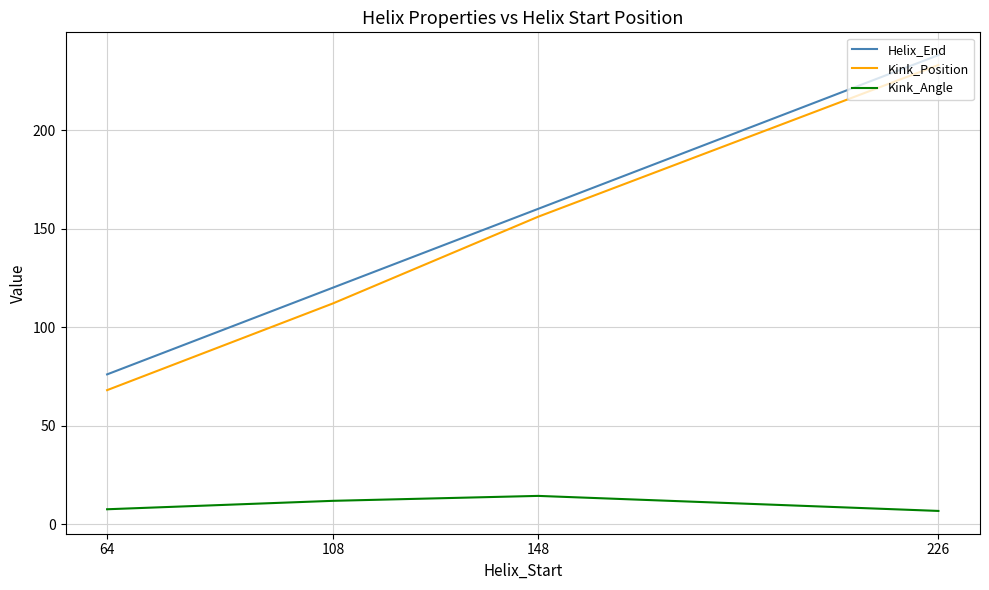

True or false: Kink_Position and Helix_End cross at least once.

False